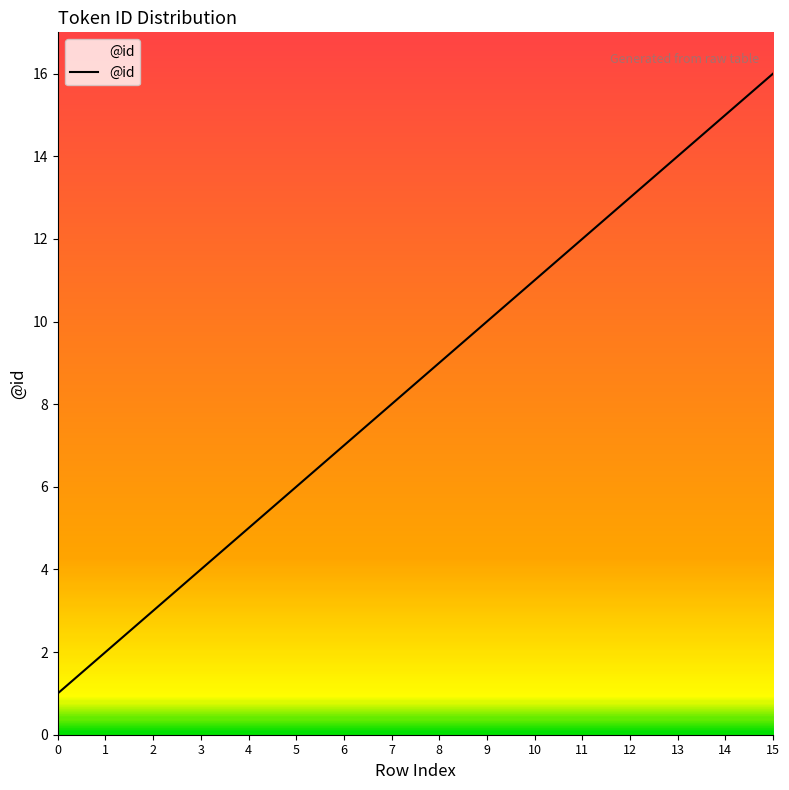

What is the ratio of the value at 2 to the value at 1?

1.5